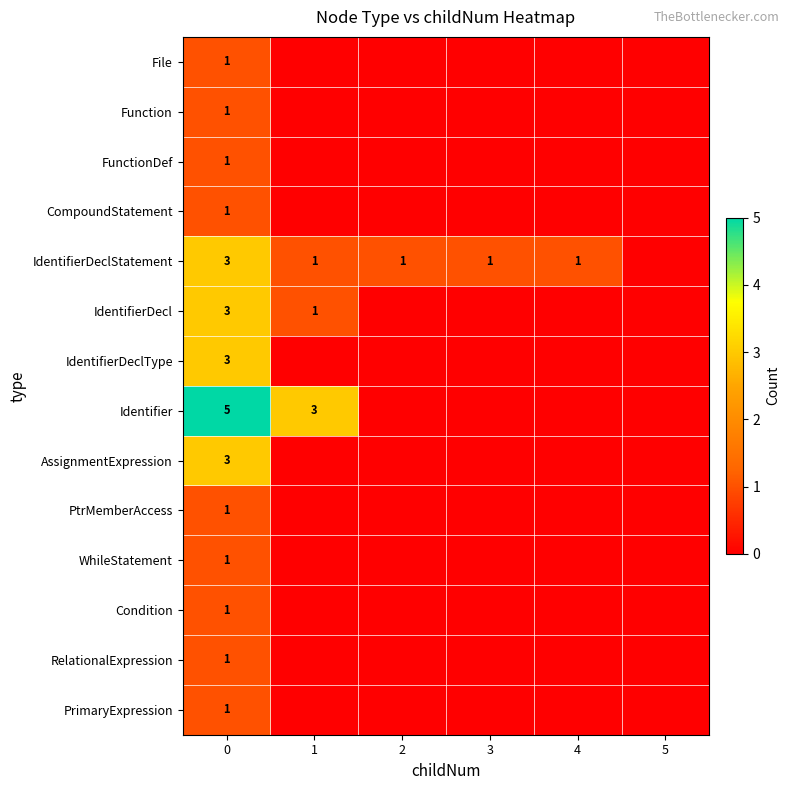

What is the total value across all series at 0?

26